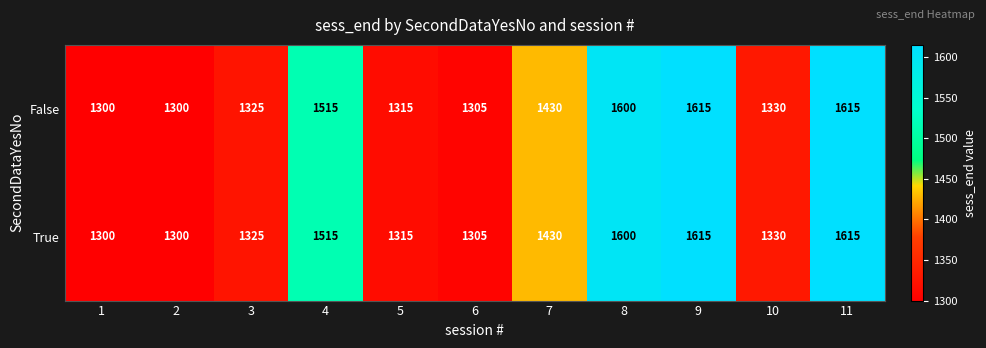

Reading right to left, transcribe all the data shown in this chart.

False: 11=1615	10=1330	9=1615	8=1600	7=1430	6=1305	5=1315	4=1515	3=1325	2=1300	1=1300
True: 11=1615	10=1330	9=1615	8=1600	7=1430	6=1305	5=1315	4=1515	3=1325	2=1300	1=1300